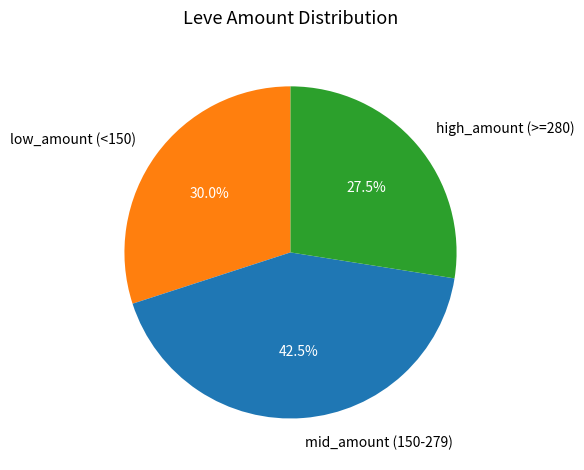

How many slices are in this pie chart?

3